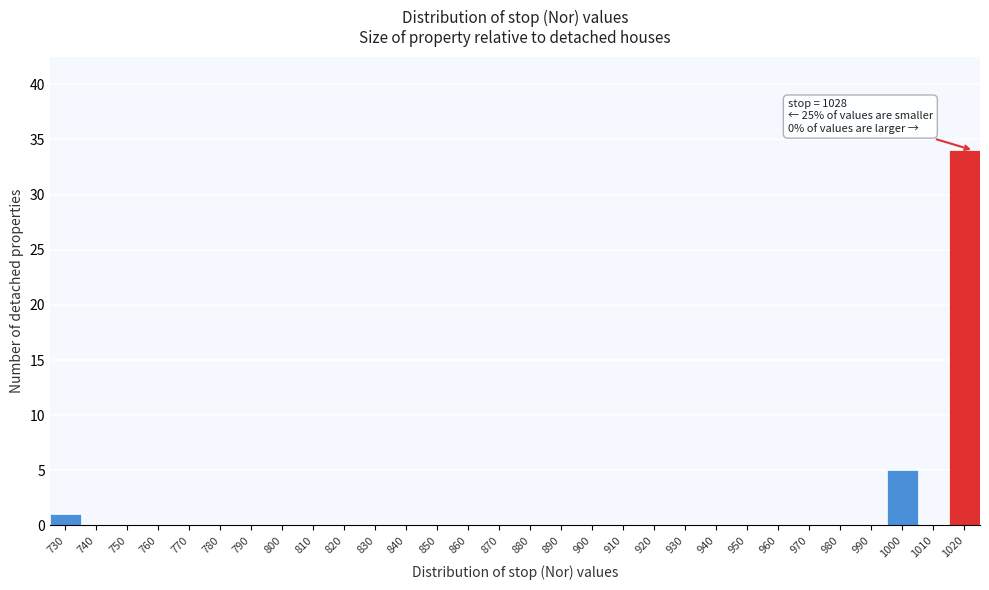

Reading left to right, list all the values displayed in this chart.

730=1	740=0	750=0	760=0	770=0	780=0	790=0	800=0	810=0	820=0	830=0	840=0	850=0	860=0	870=0	880=0	890=0	900=0	910=0	920=0	930=0	940=0	950=0	960=0	970=0	980=0	990=0	1000=5	1010=0	1020=34